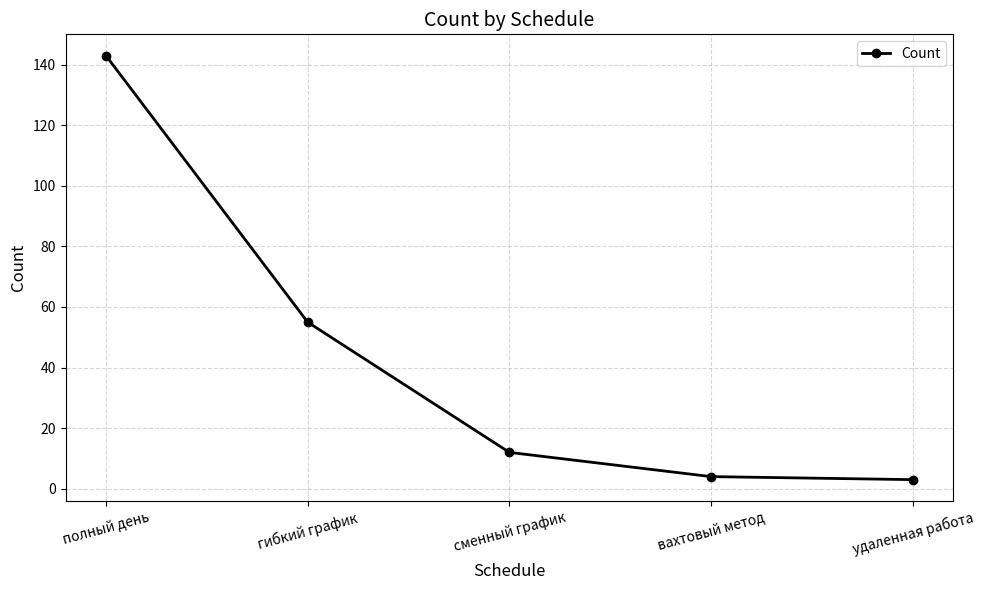

At which label does the data first exceed 12?

полный день